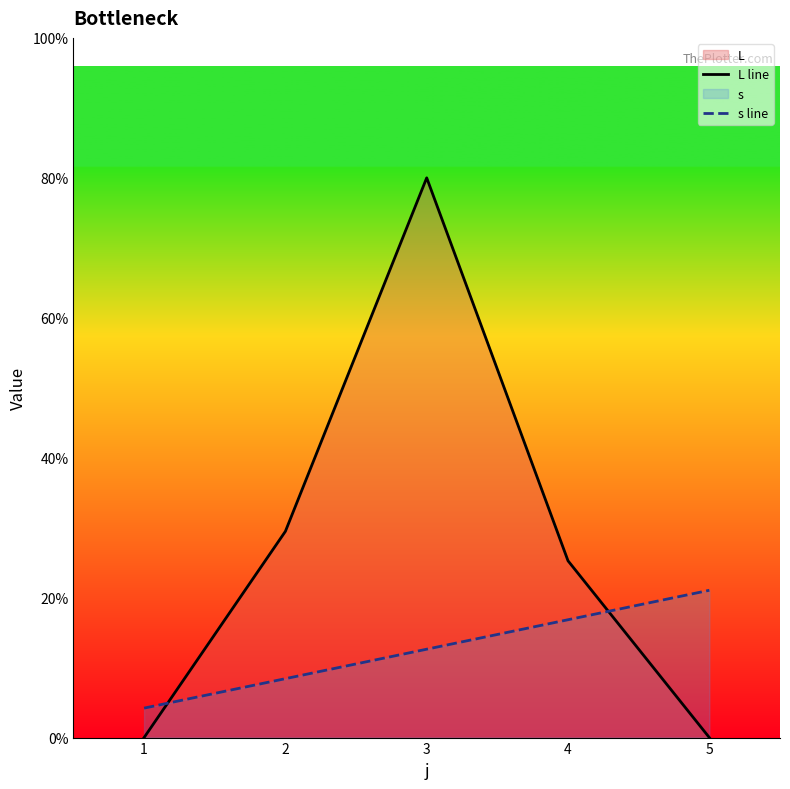

Which series has the widest spread of values?

L line